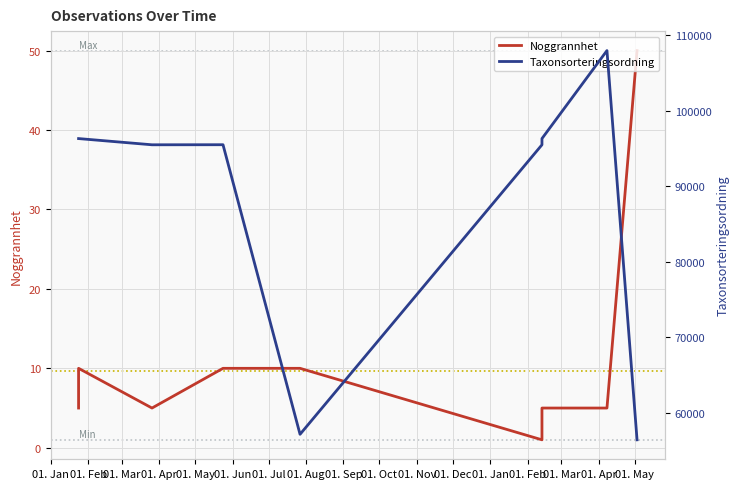

Which series has the widest spread of values?

Taxonsorteringsordning